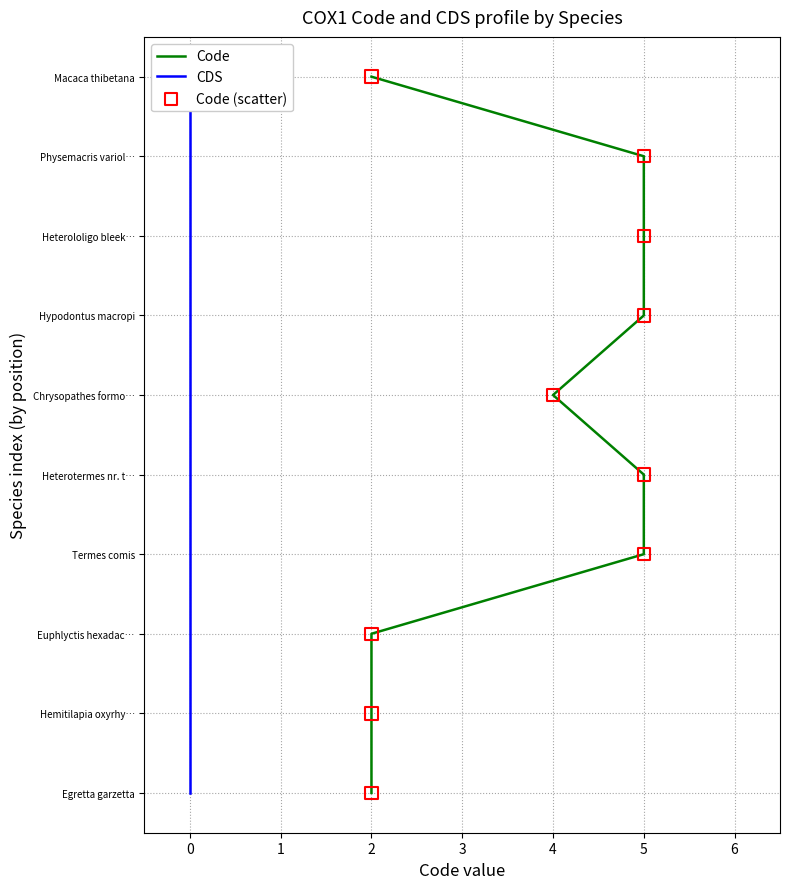

Which series contains the highest Y value?

Code